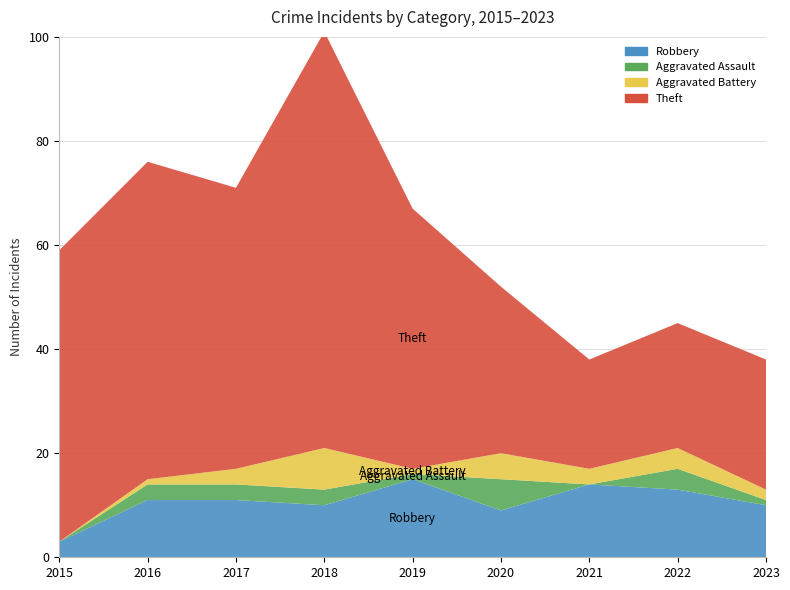

Reading left to right, what are all the values shown in this chart?

Robbery: 2015=3	2016=11	2017=11	2018=10	2019=15	2020=9	2021=14	2022=13	2023=10
Aggravated Assault: 2015=0	2016=3	2017=3	2018=3	2019=1	2020=6	2021=0	2022=4	2023=1
Aggravated Battery: 2015=0	2016=1	2017=3	2018=8	2019=1	2020=5	2021=3	2022=4	2023=2
Theft: 2015=56	2016=61	2017=54	2018=80	2019=50	2020=32	2021=21	2022=24	2023=25